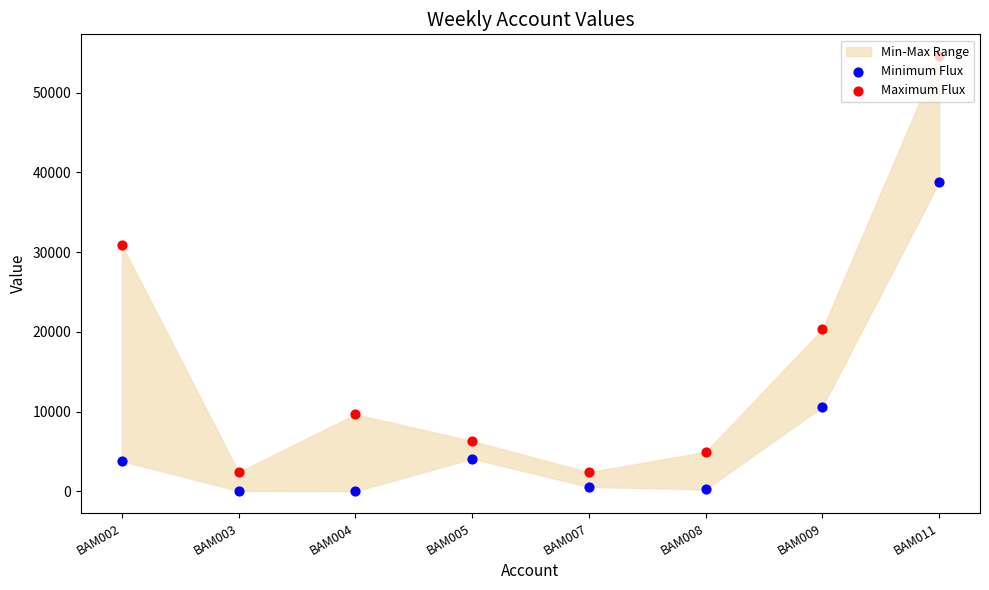

Which series has the largest total across all categories?

Maximum Flux